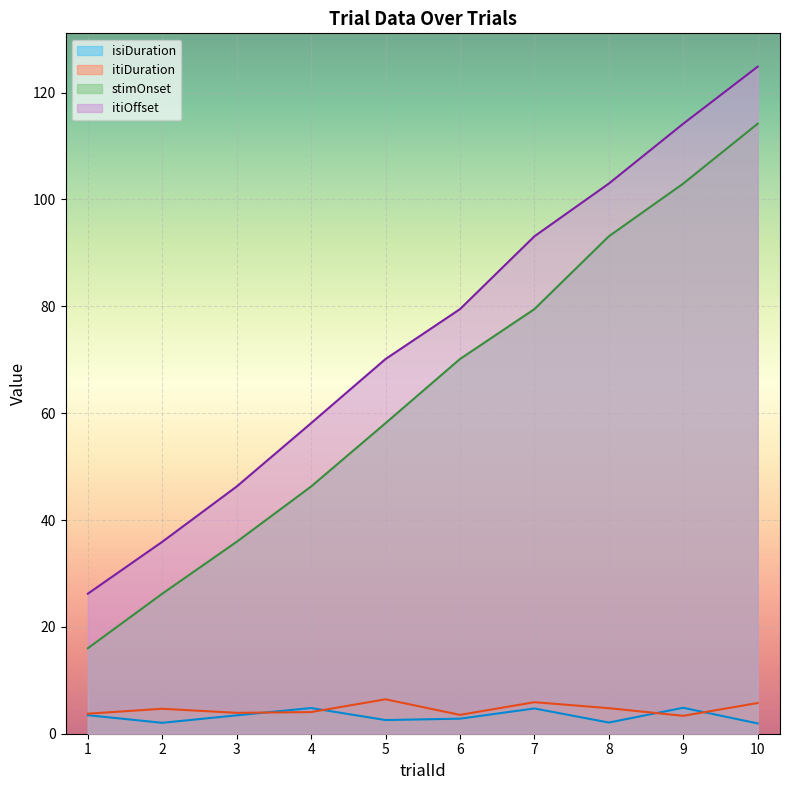

How many series are shown in this chart?

4